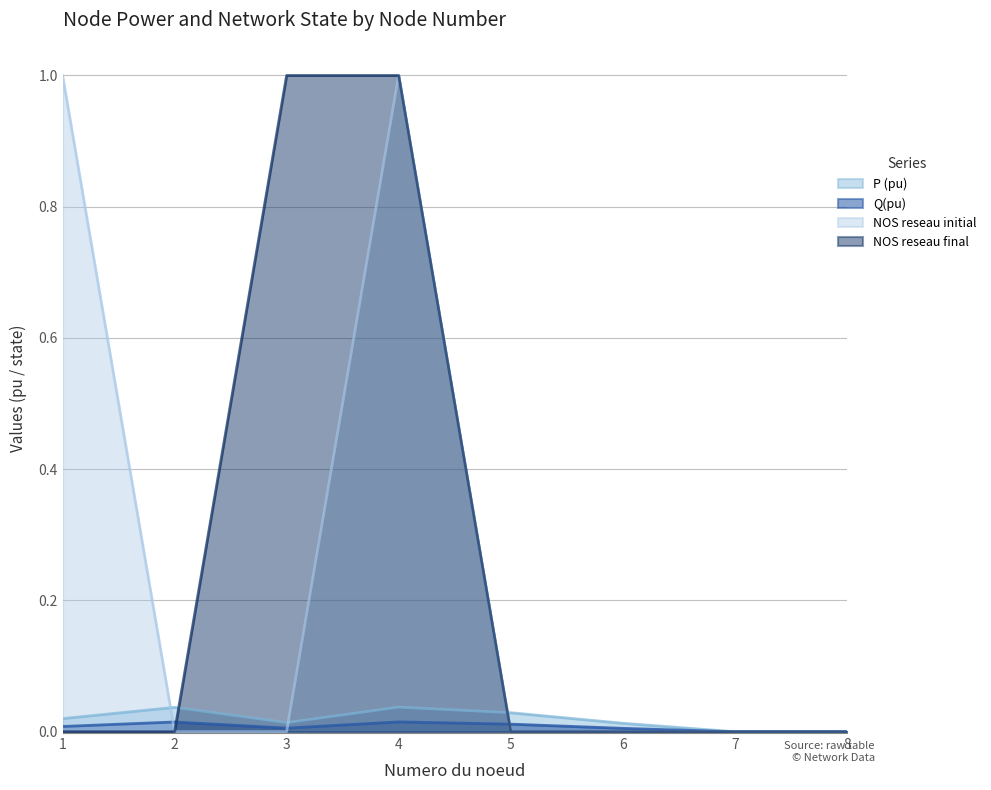

Reading left to right, extract all data points from this chart.

P (pu): 0.0	0.0	0.0	0.0	0.0	0.0	0.0	0.0
Q(pu): 0.0	0.0	0.0	0.0	0.0	0.0	0.0	0.0
NOS reseau initial: 1.0	0.0	0.0	1.0	0.0	0.0	0.0	0.0
NOS reseau final: 0.0	0.0	1.0	1.0	0.0	0.0	0.0	0.0